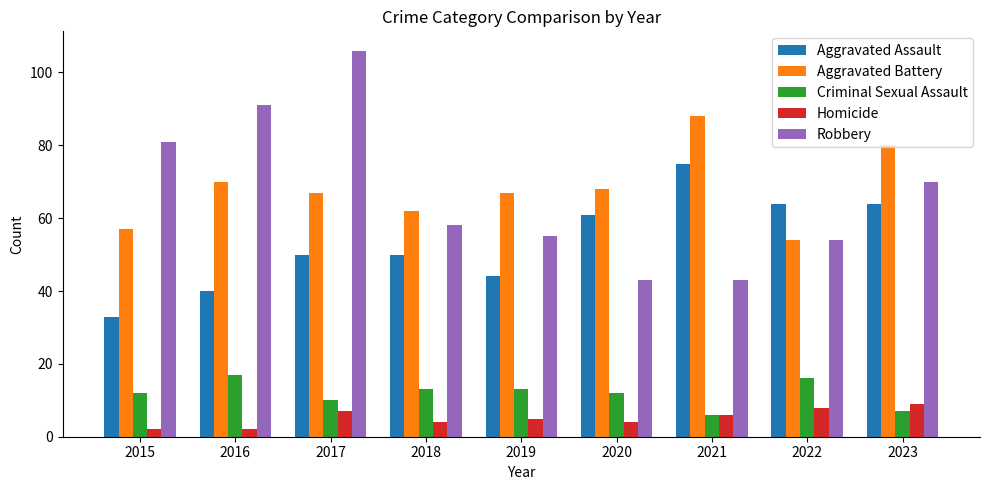

Reading left to right, what are all the values shown in this chart?

Aggravated Assault: 33	40	50	50	44	61	75	64	64
Aggravated Battery: 57	70	67	62	67	68	88	54	80
Criminal Sexual Assault: 12	17	10	13	13	12	6	16	7
Homicide: 2	2	7	4	5	4	6	8	9
Robbery: 81	91	106	58	55	43	43	54	70